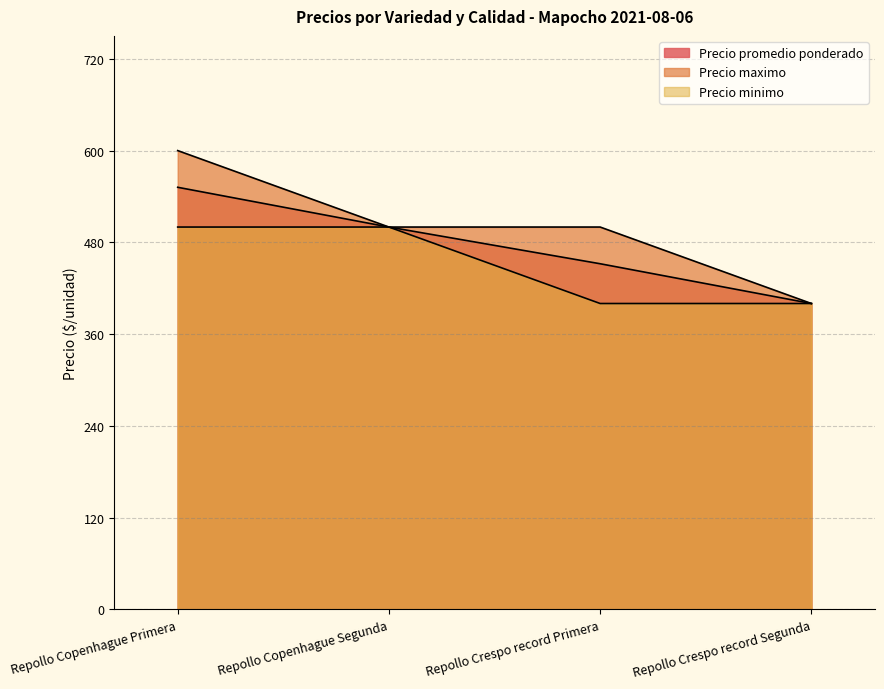

Where is Precio maximo nearest to the value 500?

Repollo Copenhague Segunda